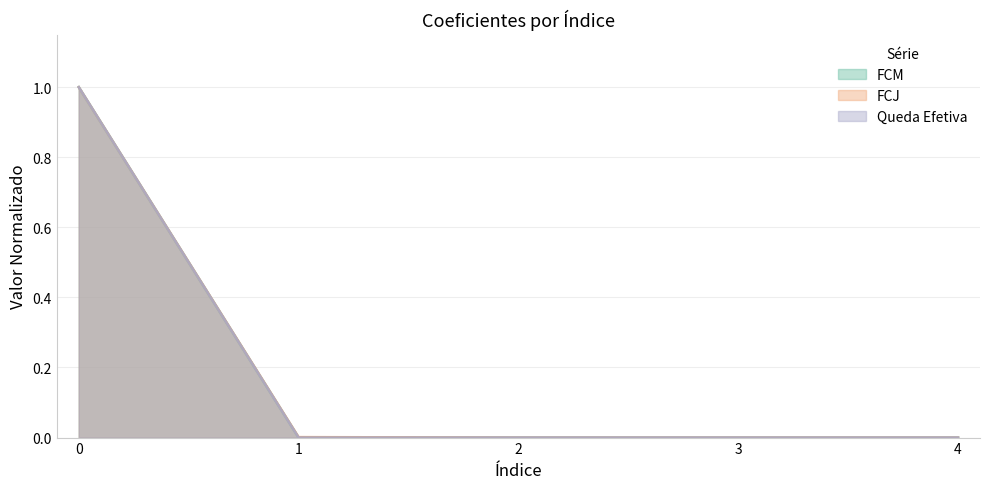

Reading left to right, transcribe all the data shown in this chart.

FCM: 1.0	0.0	0.0	0.0	0.0
FCJ: 1.0	0.0	0.0	0.0	0.0
Queda Efetiva: 1.0	0.0	0.0	0.0	0.0